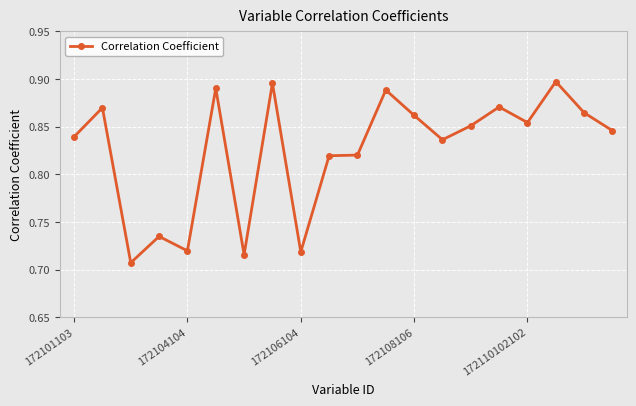

True or false: the data has more than 2 interior local peaks.

True